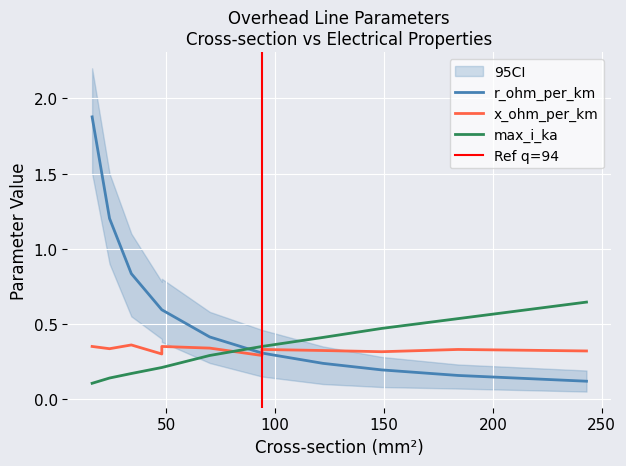

The value of x_ohm_per_km at 70 is 0.3. True or false?

True